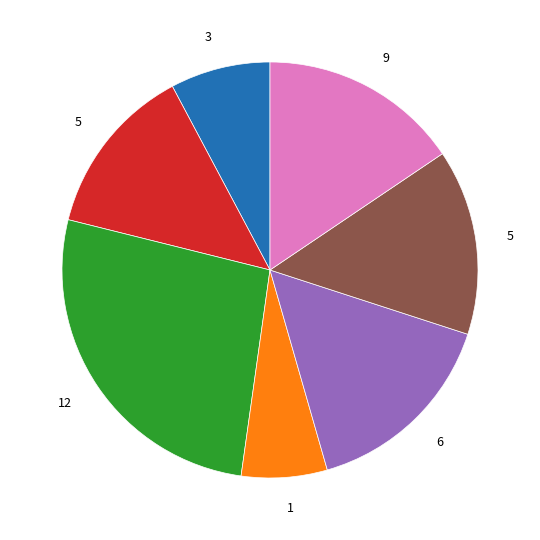

Is there a majority slice in this chart?

No